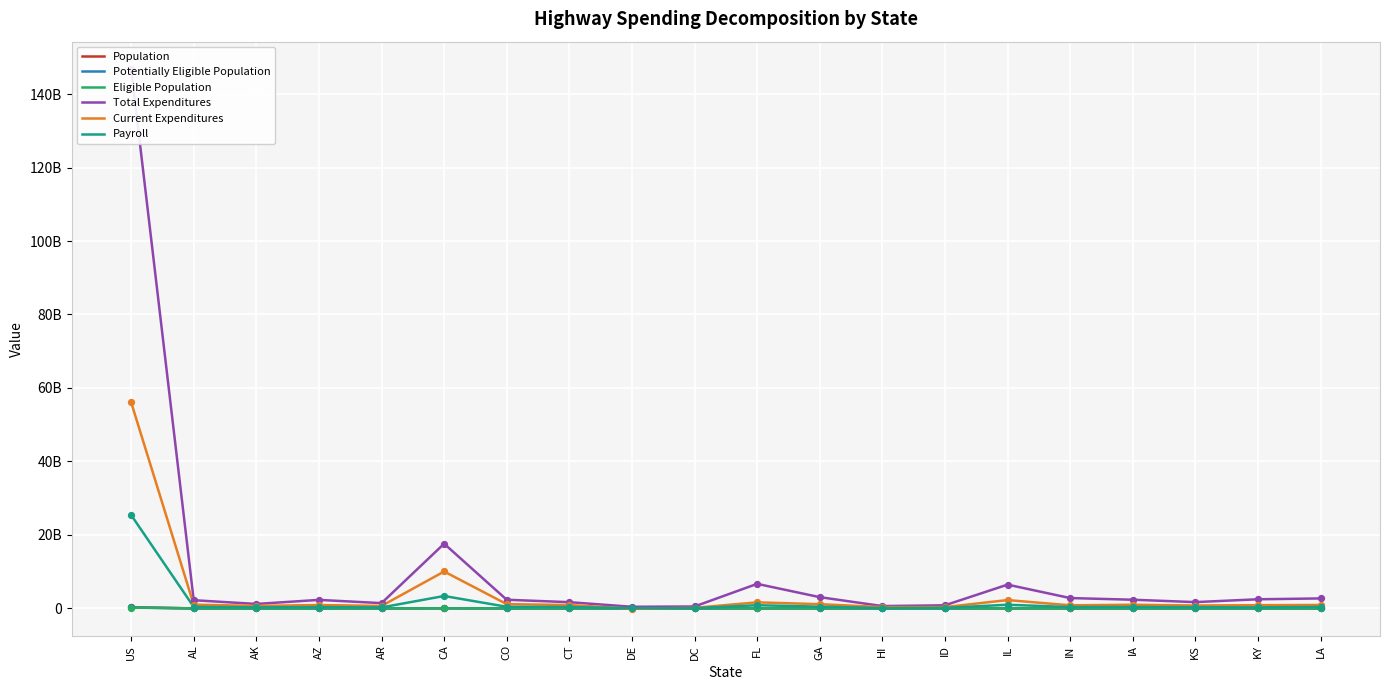

Which series contains the lowest Y value?

Current Expenditures